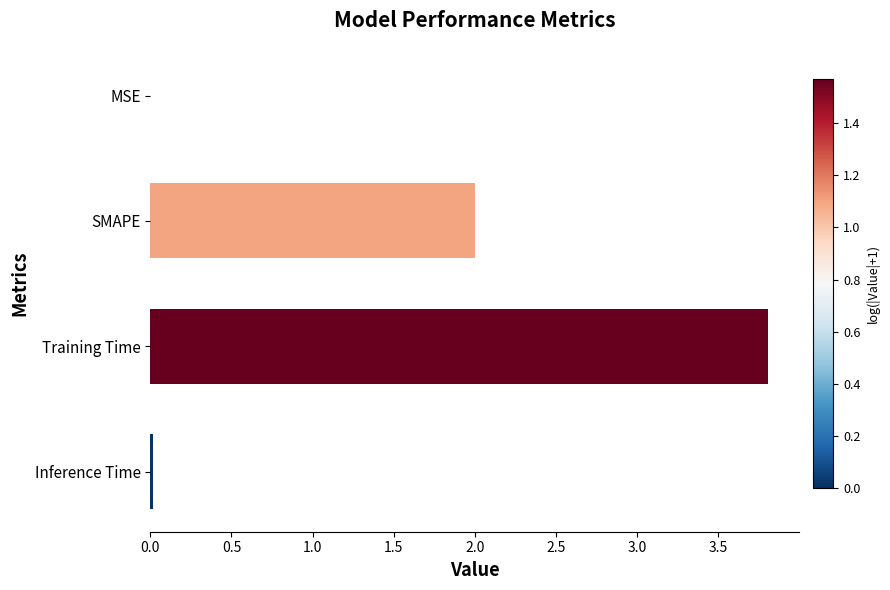

Which has a higher value, Inference Time or Training Time?

Training Time